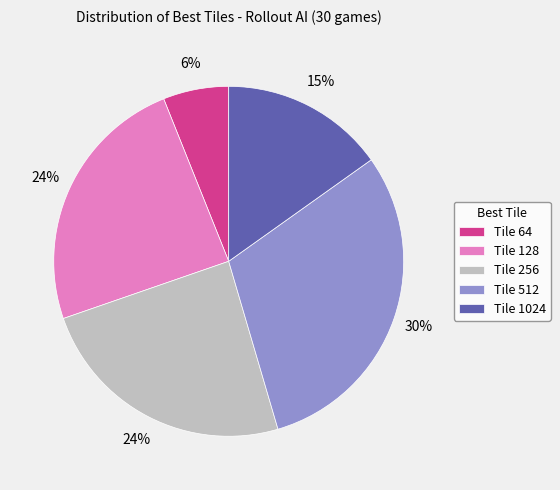

To the nearest percent, what is the difference between the largest and smallest slice percentages?

24%